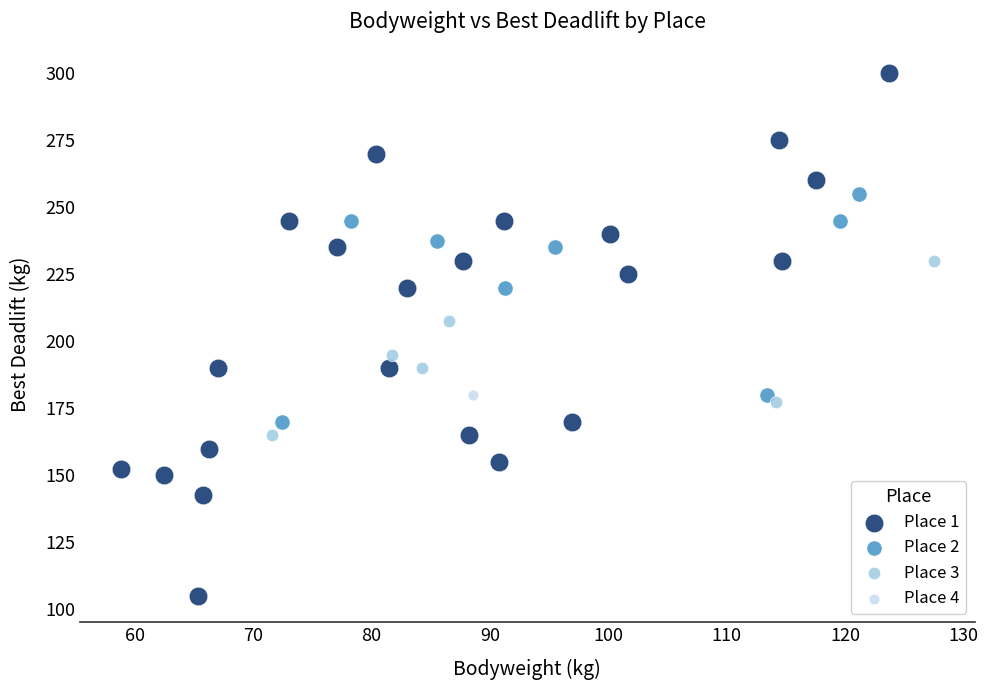

Which series reaches the minimum Y coordinate?

Place 1